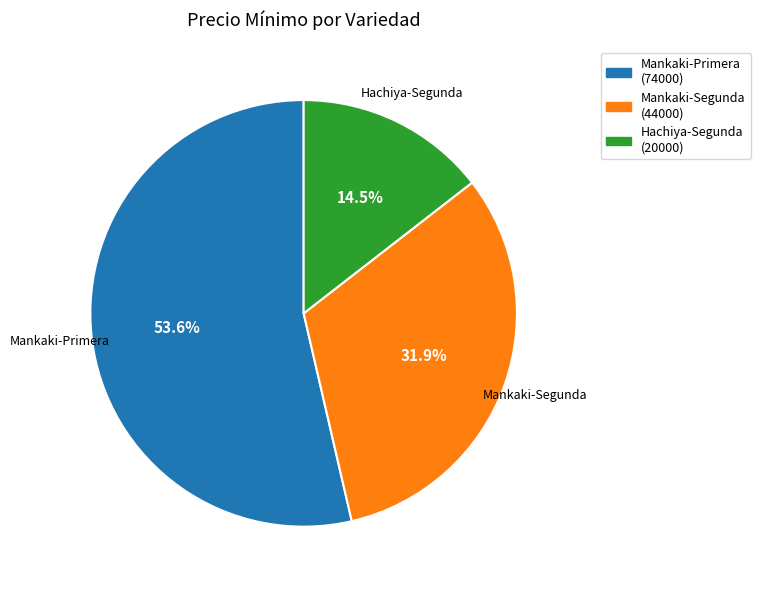

Does any single category account for the majority?

Yes